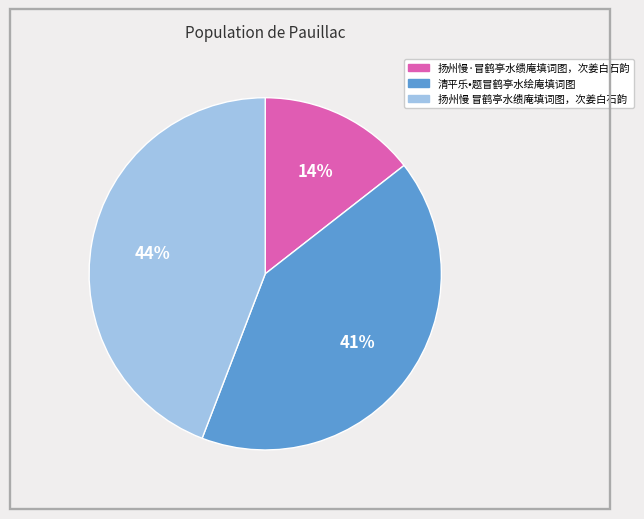

Is there any slice that represents more than half of the pie?

No